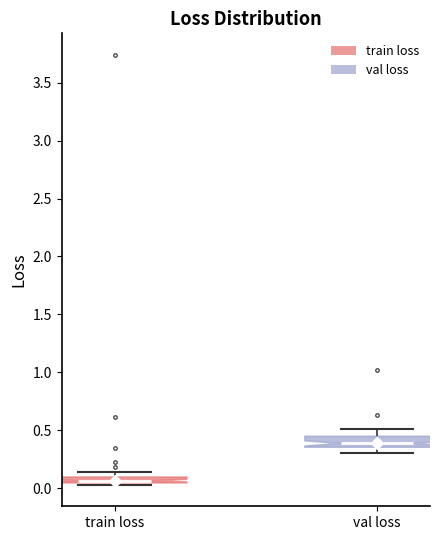

Which box's median line is the highest?

val loss